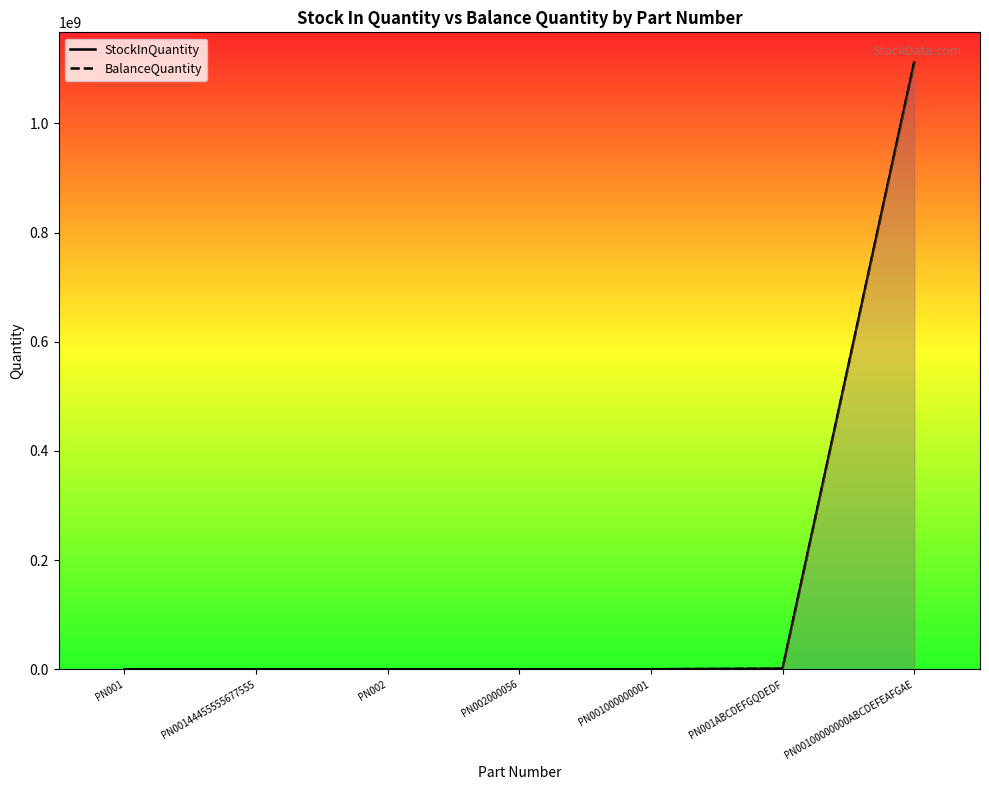

Which series has the largest range (max minus min)?

StockInQuantity